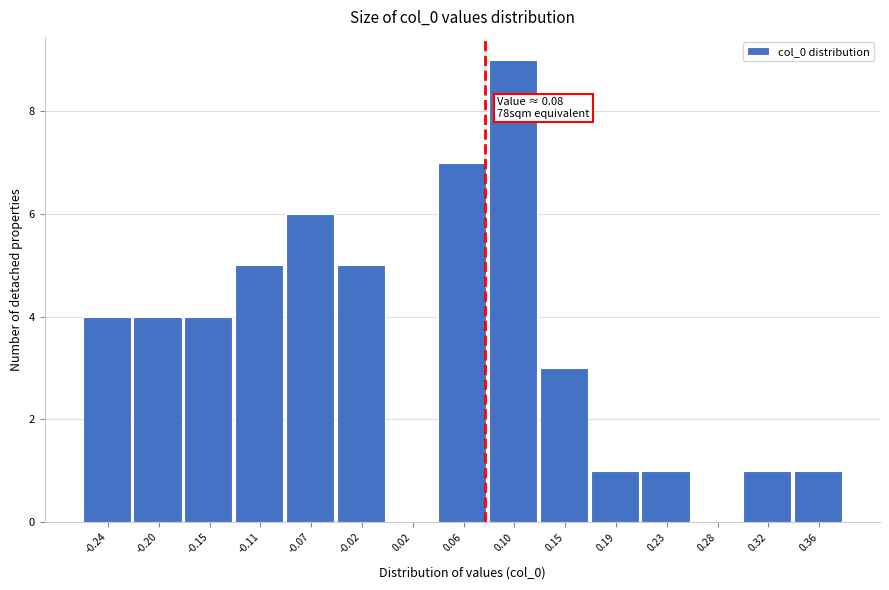

Which range on the x-axis has the tallest bar?

0.085 to 0.125